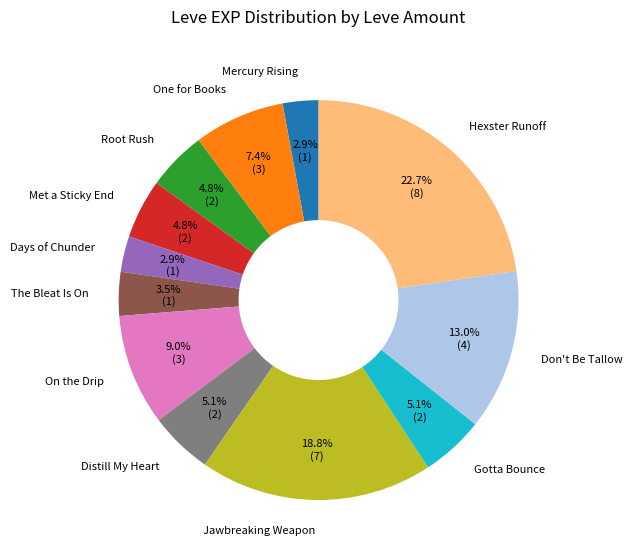

Is there any slice that represents more than half of the pie?

No